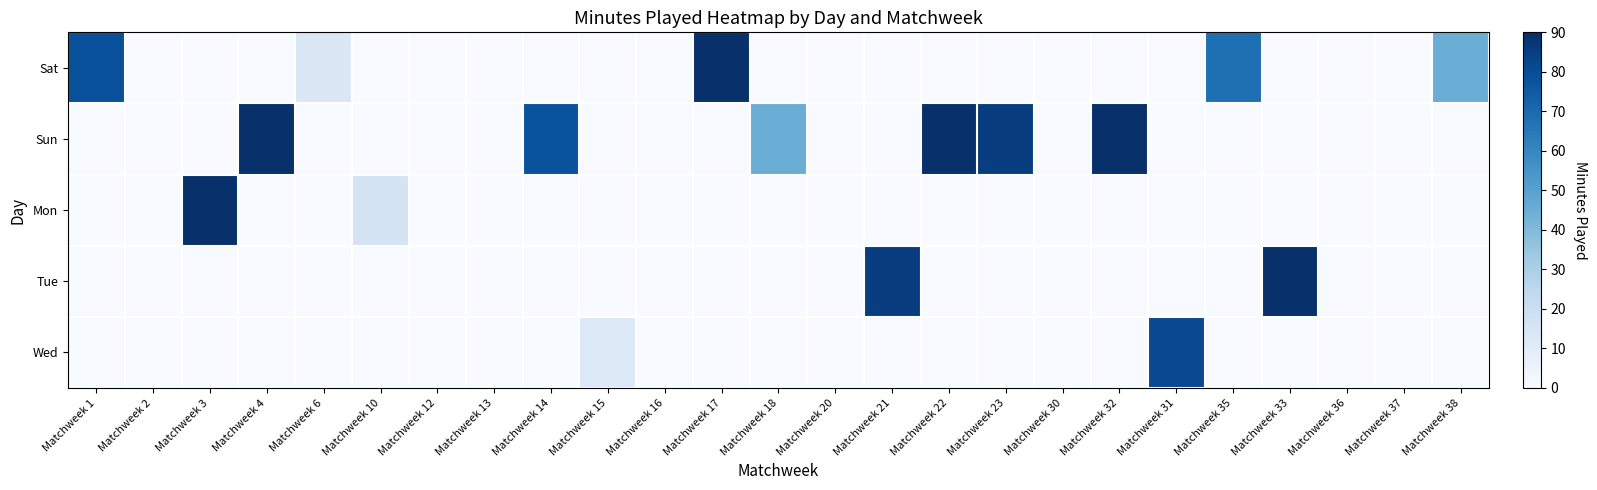

Reading right to left, transcribe all the data shown in this chart.

Sat: Matchweek 38=45	Matchweek 37=0	Matchweek 36=0	Matchweek 33=0	Matchweek 35=68	Matchweek 31=0	Matchweek 32=0	Matchweek 30=0	Matchweek 23=0	Matchweek 22=0	Matchweek 21=0	Matchweek 20=0	Matchweek 18=0	Matchweek 17=90	Matchweek 16=0	Matchweek 15=0	Matchweek 14=0	Matchweek 13=0	Matchweek 12=0	Matchweek 10=0	Matchweek 6=13	Matchweek 4=0	Matchweek 3=0	Matchweek 2=0	Matchweek 1=79
Sun: Matchweek 38=0	Matchweek 37=0	Matchweek 36=0	Matchweek 33=0	Matchweek 35=0	Matchweek 31=0	Matchweek 32=90	Matchweek 30=0	Matchweek 23=85	Matchweek 22=90	Matchweek 21=0	Matchweek 20=0	Matchweek 18=45	Matchweek 17=0	Matchweek 16=0	Matchweek 15=0	Matchweek 14=78	Matchweek 13=0	Matchweek 12=0	Matchweek 10=0	Matchweek 6=0	Matchweek 4=90	Matchweek 3=0	Matchweek 2=0	Matchweek 1=0
Mon: Matchweek 38=0	Matchweek 37=0	Matchweek 36=0	Matchweek 33=0	Matchweek 35=0	Matchweek 31=0	Matchweek 32=0	Matchweek 30=0	Matchweek 23=0	Matchweek 22=0	Matchweek 21=0	Matchweek 20=0	Matchweek 18=0	Matchweek 17=0	Matchweek 16=0	Matchweek 15=0	Matchweek 14=0	Matchweek 13=0	Matchweek 12=0	Matchweek 10=16	Matchweek 6=0	Matchweek 4=0	Matchweek 3=90	Matchweek 2=0	Matchweek 1=0
Tue: Matchweek 38=0	Matchweek 37=0	Matchweek 36=0	Matchweek 33=90	Matchweek 35=0	Matchweek 31=0	Matchweek 32=0	Matchweek 30=0	Matchweek 23=0	Matchweek 22=0	Matchweek 21=85	Matchweek 20=0	Matchweek 18=0	Matchweek 17=0	Matchweek 16=0	Matchweek 15=0	Matchweek 14=0	Matchweek 13=0	Matchweek 12=0	Matchweek 10=0	Matchweek 6=0	Matchweek 4=0	Matchweek 3=0	Matchweek 2=0	Matchweek 1=0
Wed: Matchweek 38=0	Matchweek 37=0	Matchweek 36=0	Matchweek 33=0	Matchweek 35=0	Matchweek 31=81	Matchweek 32=0	Matchweek 30=0	Matchweek 23=0	Matchweek 22=0	Matchweek 21=0	Matchweek 20=0	Matchweek 18=0	Matchweek 17=0	Matchweek 16=0	Matchweek 15=12	Matchweek 14=0	Matchweek 13=0	Matchweek 12=0	Matchweek 10=0	Matchweek 6=0	Matchweek 4=0	Matchweek 3=0	Matchweek 2=0	Matchweek 1=0